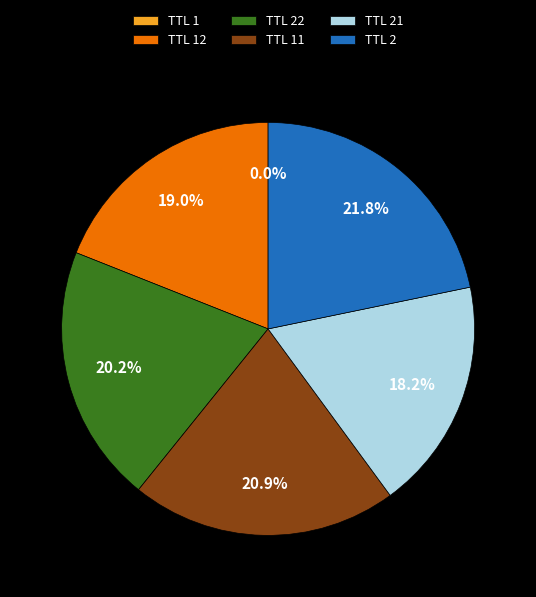

Which slice is the largest?

TTL 2